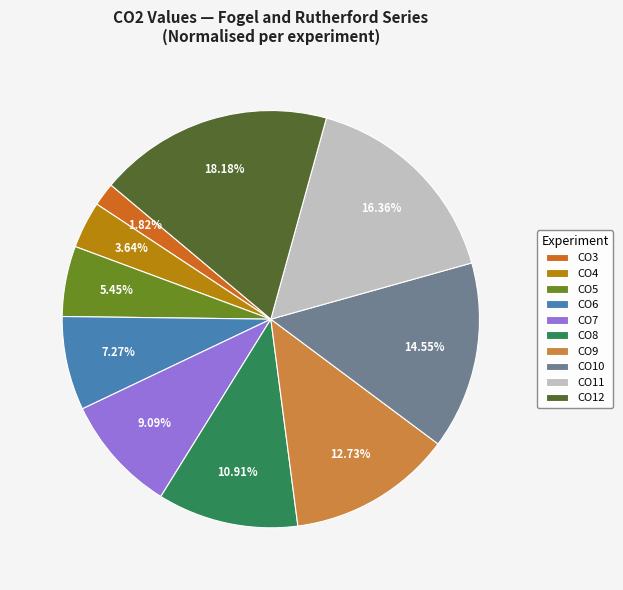

True or false: CO11 accounts for 7% of the total.

False